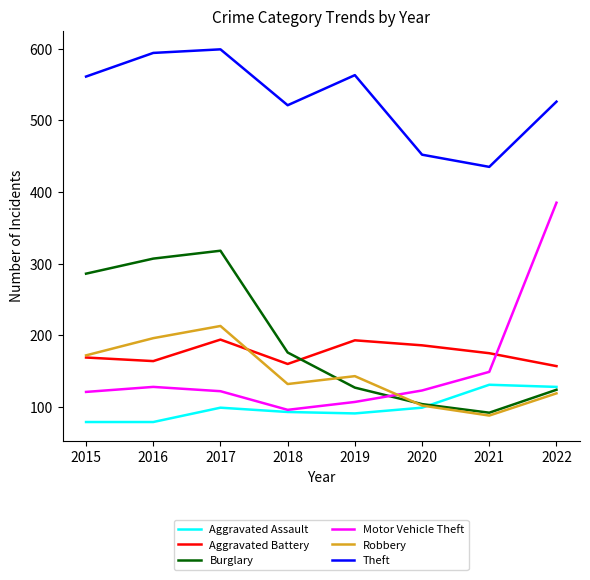

True or false: Theft and Aggravated Battery intersect in this chart.

False